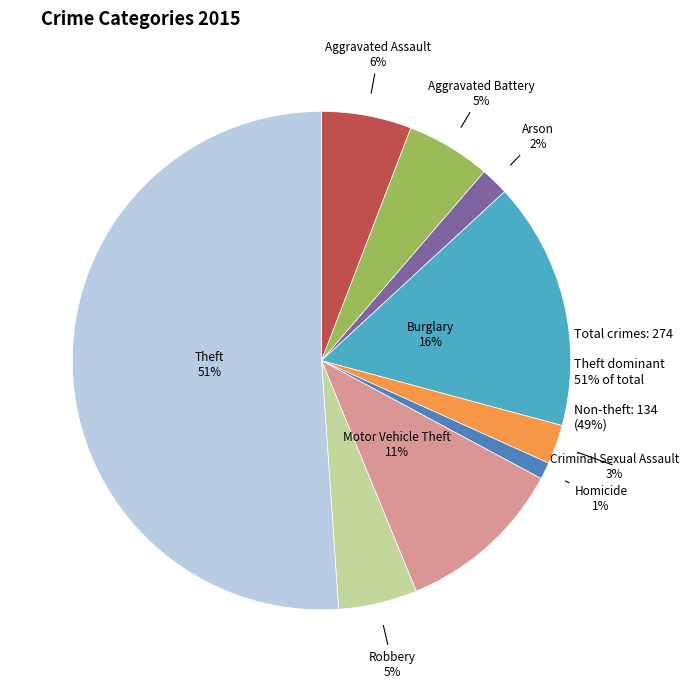

To the nearest percent, what is the average slice percentage?

11%